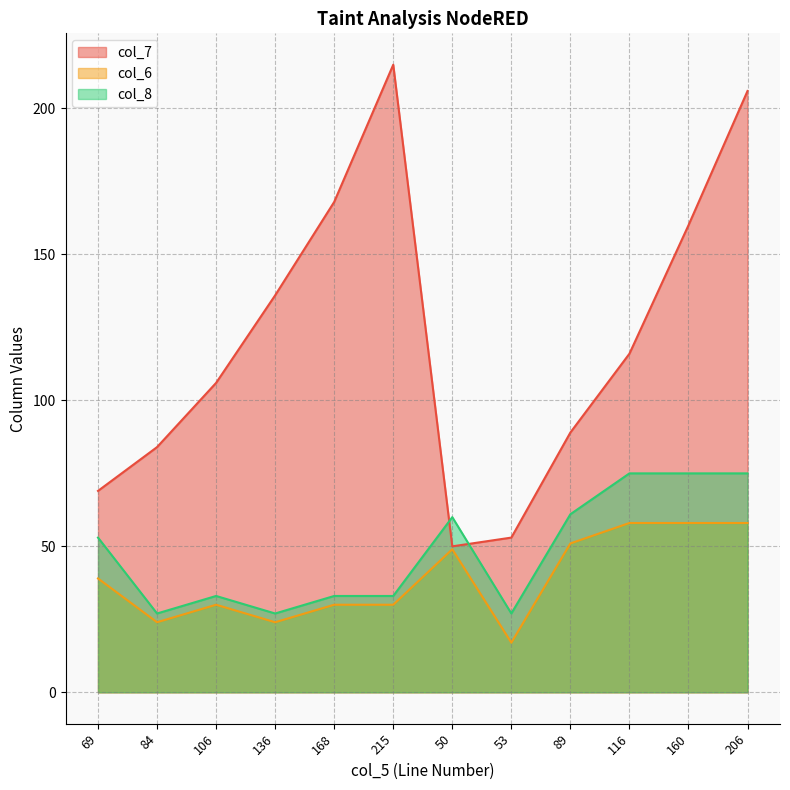

How many interior local peaks does the col_8 series have?

2